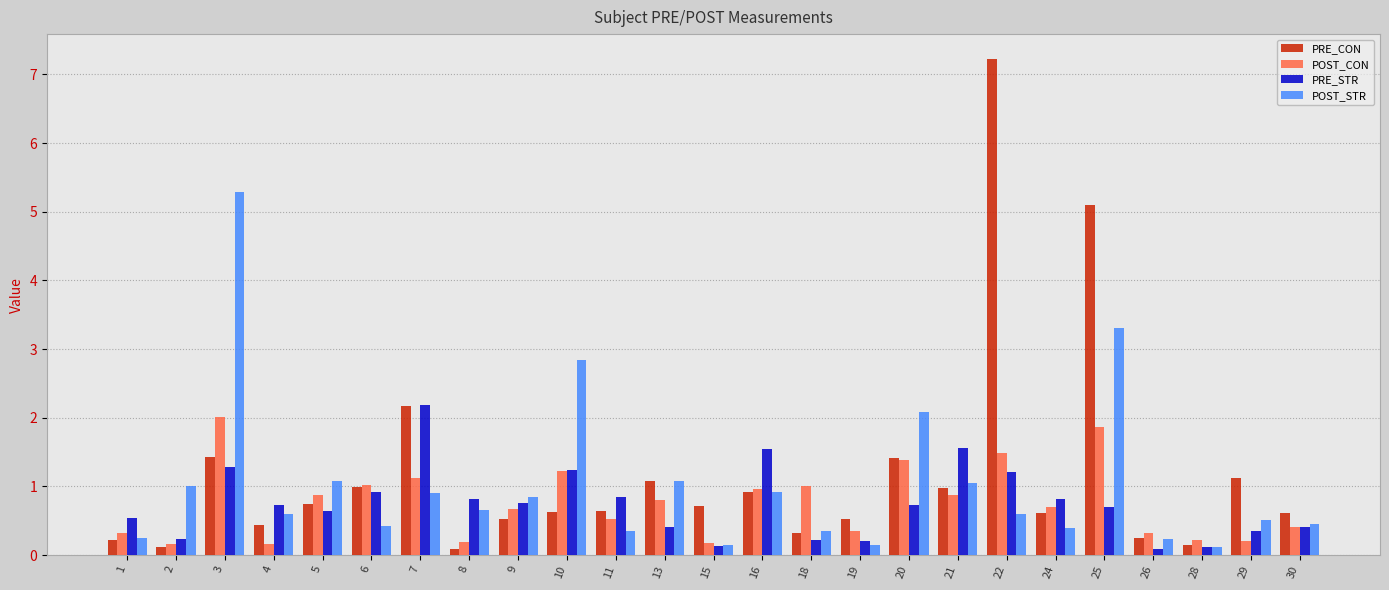

Does the chart contain any negative values?

No